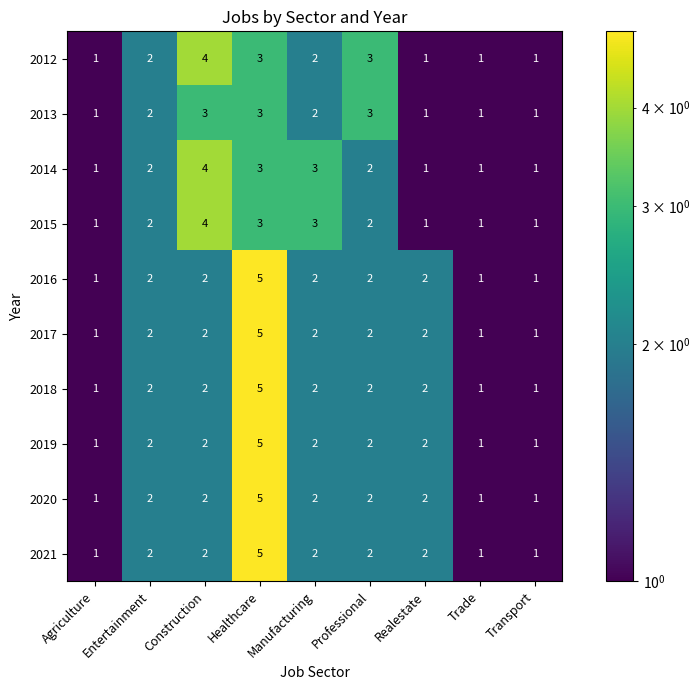

What is the total value across all series at Trade?

10